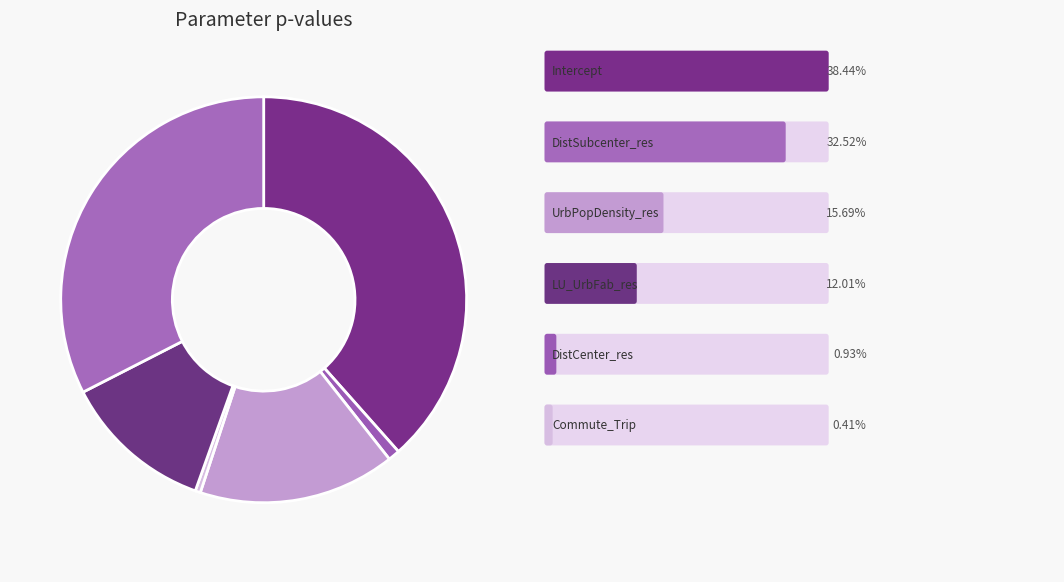

How many segments does this pie chart have?

6